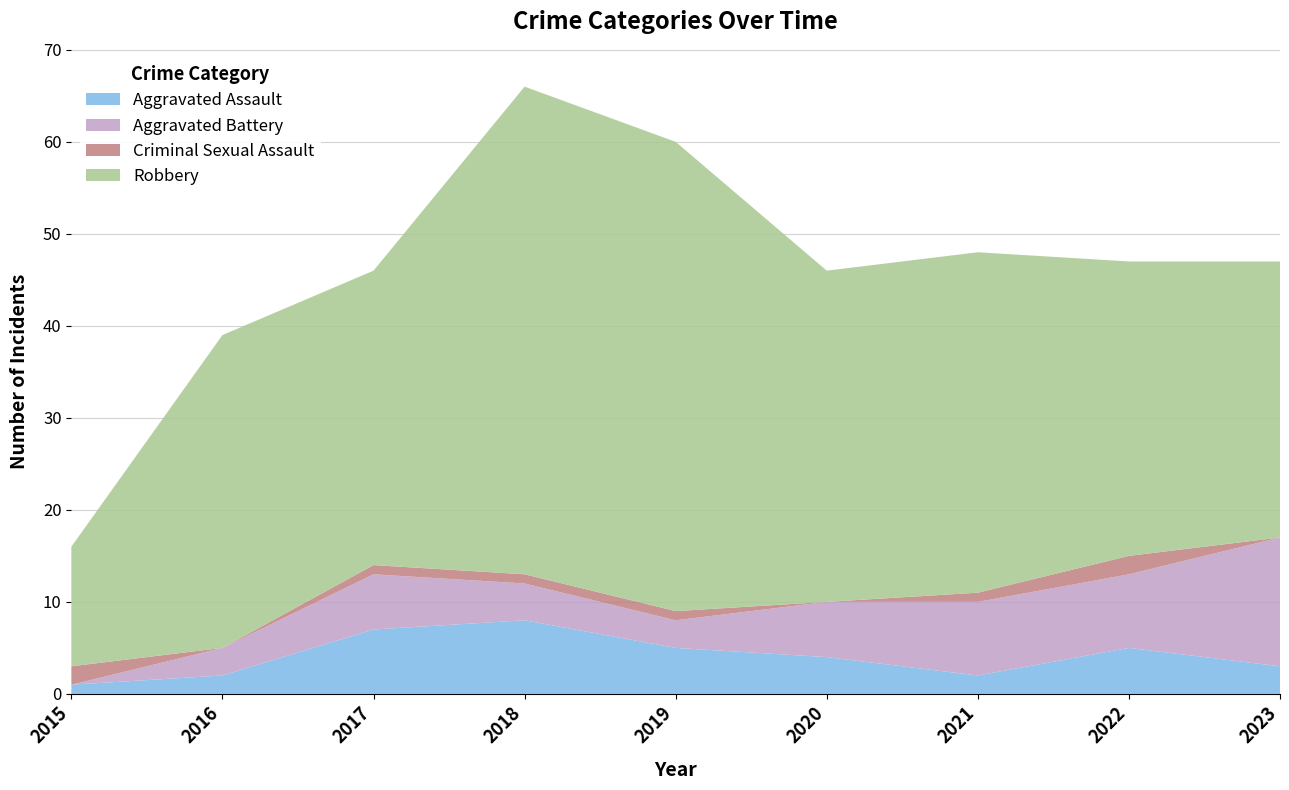

Reading right to left, extract all data points from this chart.

Aggravated Assault: 2023=3	2022=5	2021=2	2020=4	2019=5	2018=8	2017=7	2016=2	2015=1
Aggravated Battery: 2023=14	2022=8	2021=8	2020=6	2019=3	2018=4	2017=6	2016=3	2015=0
Criminal Sexual Assault: 2023=0	2022=2	2021=1	2020=0	2019=1	2018=1	2017=1	2016=0	2015=2
Robbery: 2023=30	2022=32	2021=37	2020=36	2019=51	2018=53	2017=32	2016=34	2015=13